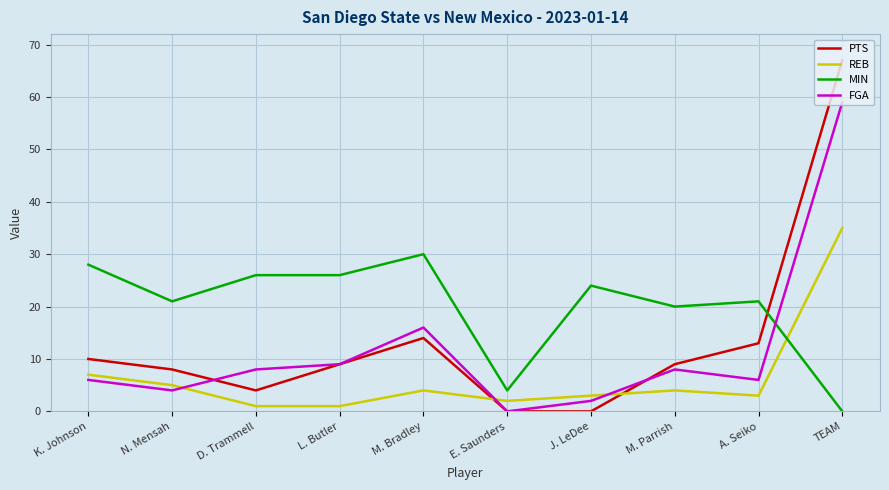

At which label does FGA reach its minimum?

E. Saunders